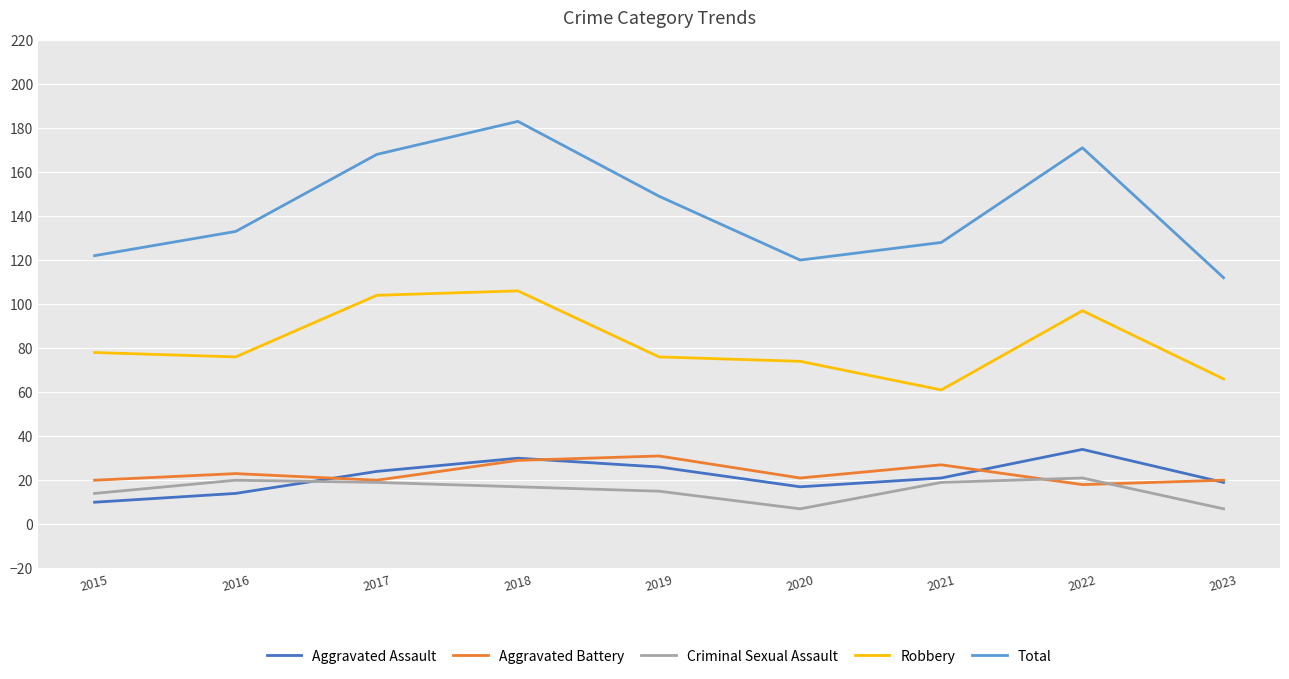

Which series has the widest spread of values?

Total